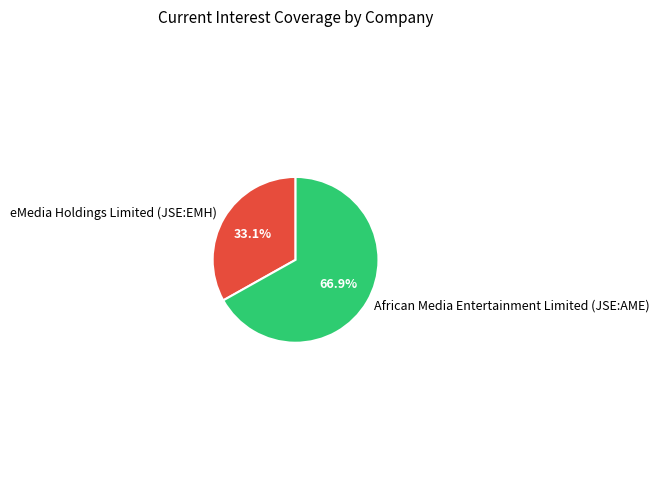

Is there a majority slice in this chart?

Yes